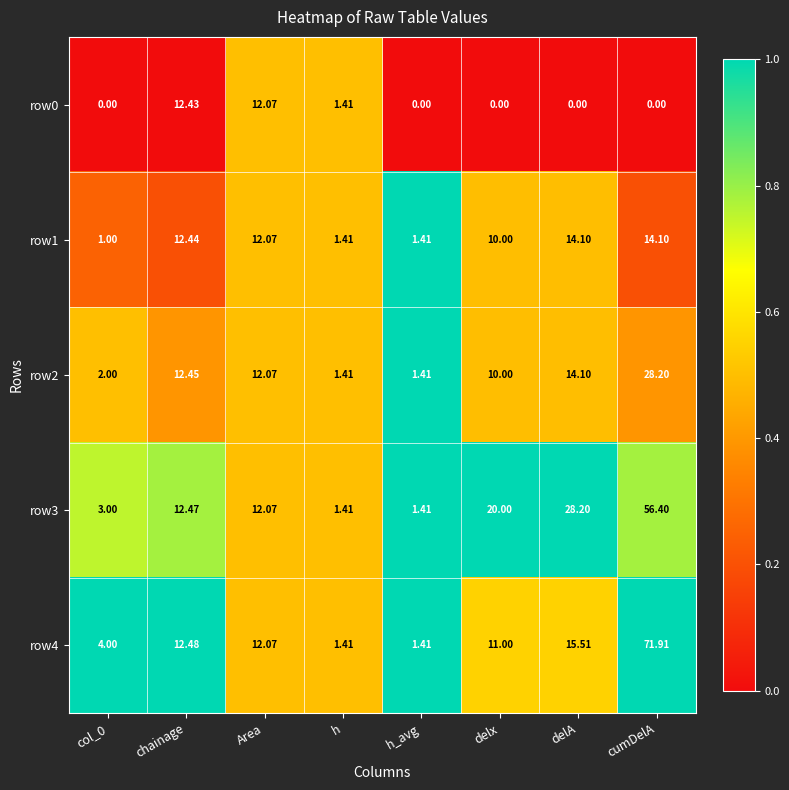

List the series in order of their peak value, lowest first.

row0, row1, row2, row3, row4